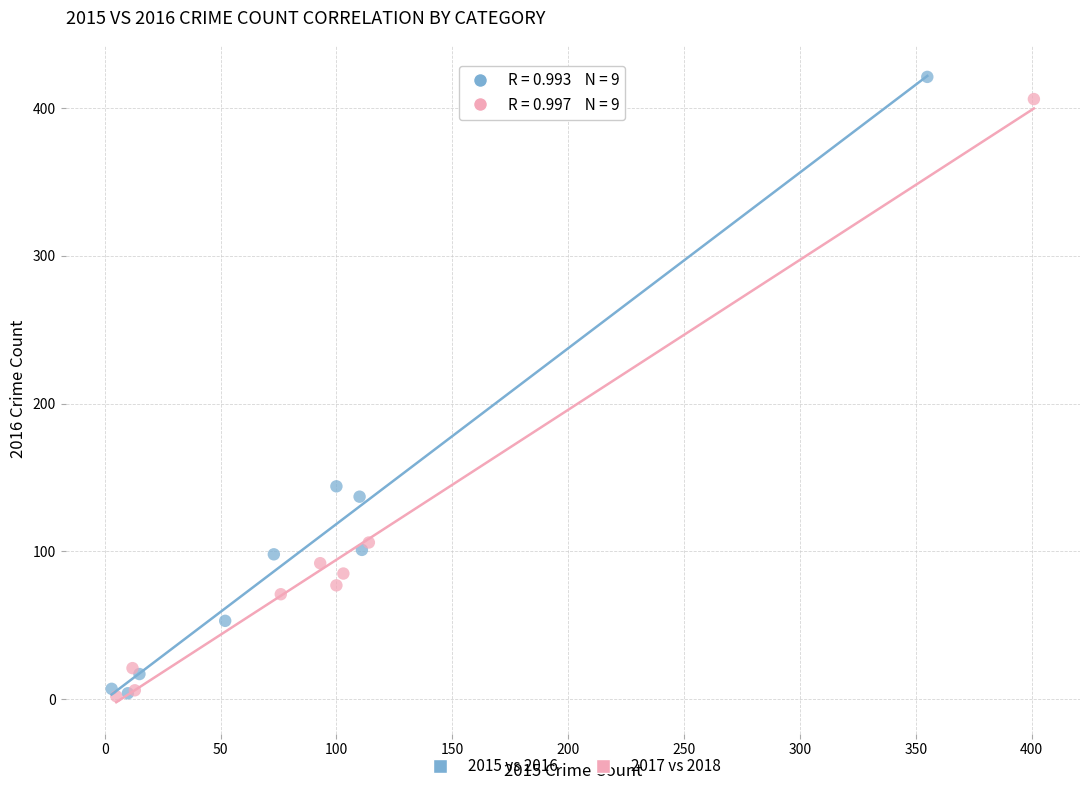

Which series has the largest Y range (max minus min)?

2015 vs 2016